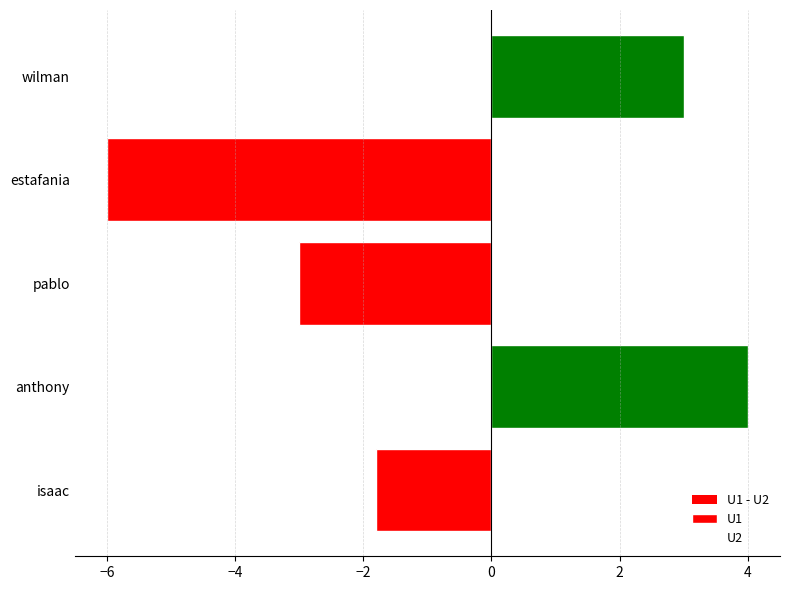

How many bars are there in each group?

3